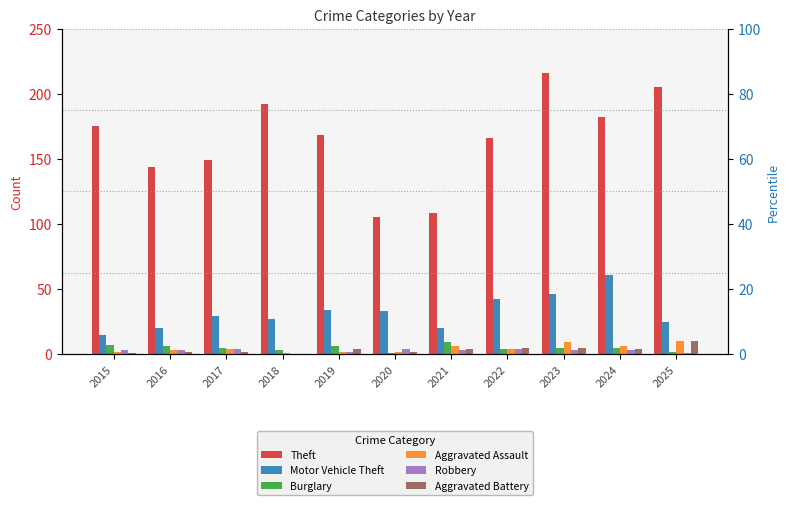

Reading left to right, transcribe all the data shown in this chart.

Theft: 175	144	149	192	168	105	108	166	216	182	205
Motor Vehicle Theft: 15	20	29	27	34	33	20	42	46	61	25
Burglary: 7	6	5	3	6	1	9	4	5	5	2
Aggravated Assault: 2	3	4	1	2	2	6	4	9	6	10
Robbery: 3	3	4	0	2	4	3	4	3	3	1
Aggravated Battery: 1	2	2	0	4	2	4	5	5	4	10